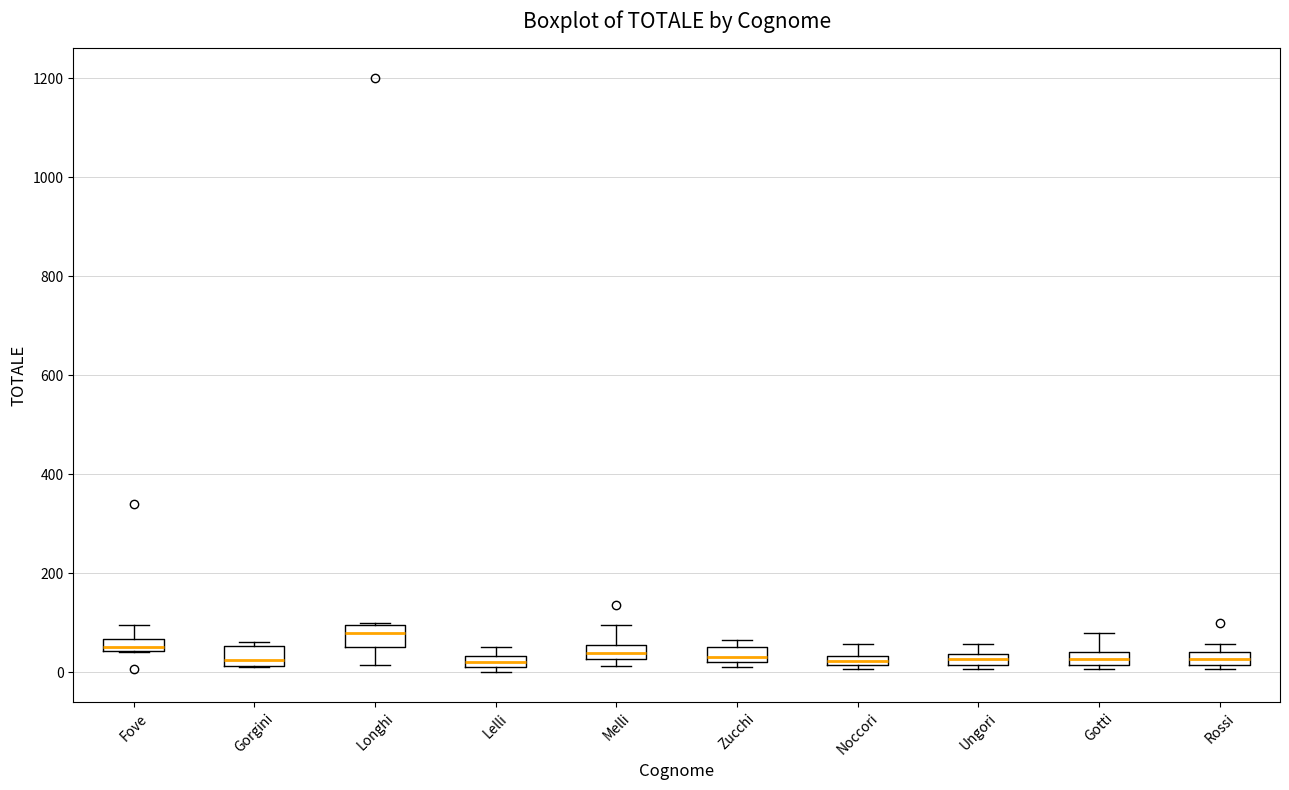

Where is the upper edge of the box for Ungori on the y-axis? The values are not printed on the chart, so give them approximately, as read against the axis.

40